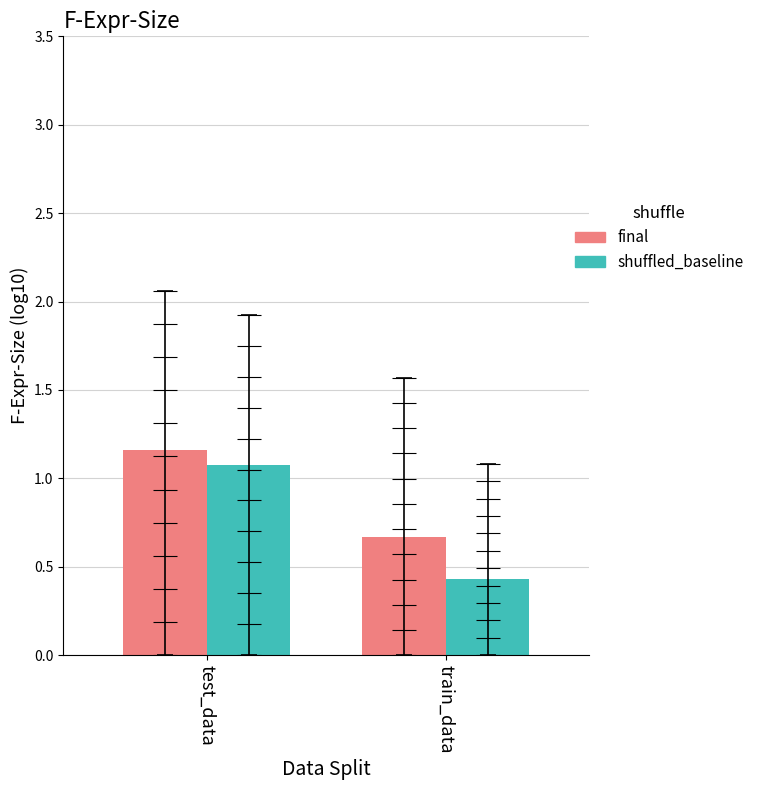

Is the value of final at test_data greater than the value of shuffled_baseline at train_data?

Yes